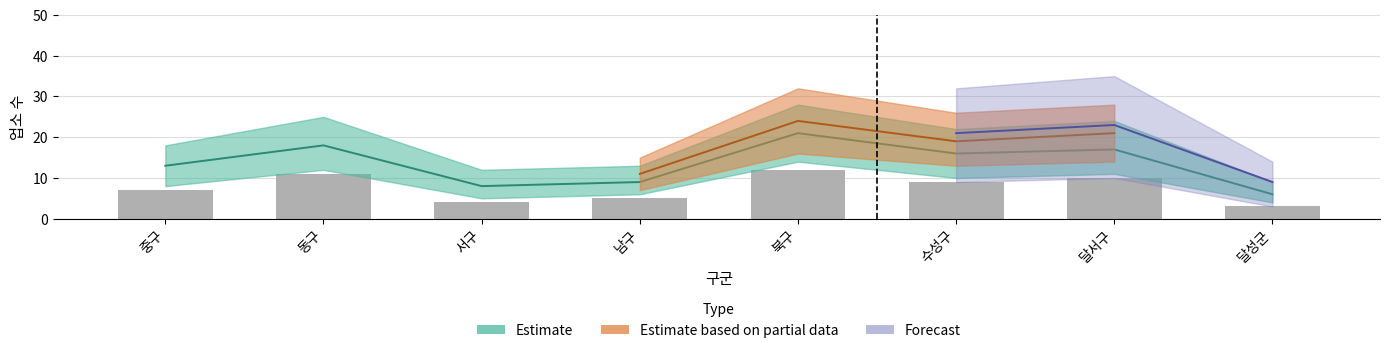

What is the difference between the values at 서구 and 동구?

7